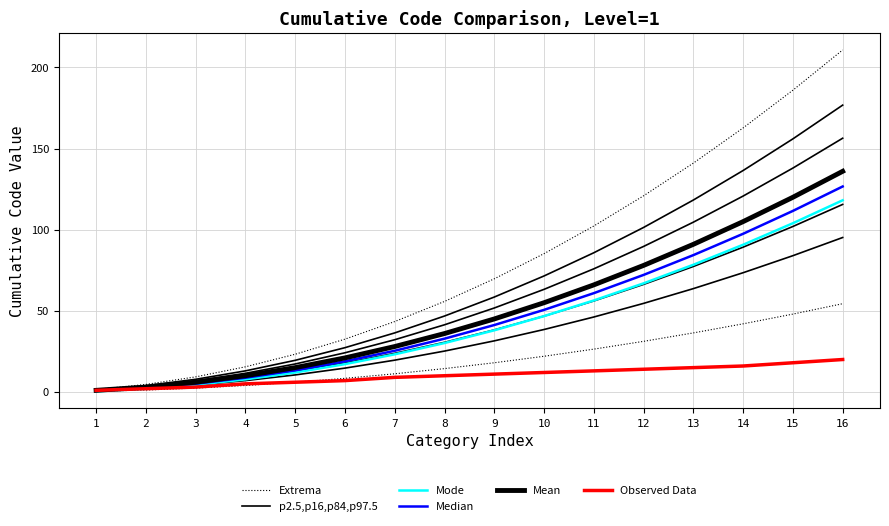

At 5, list the series in order from largest to smallest.

Extrema, p2.5,p16,p84,p97.5, Mean, Median, Mode, Observed Data